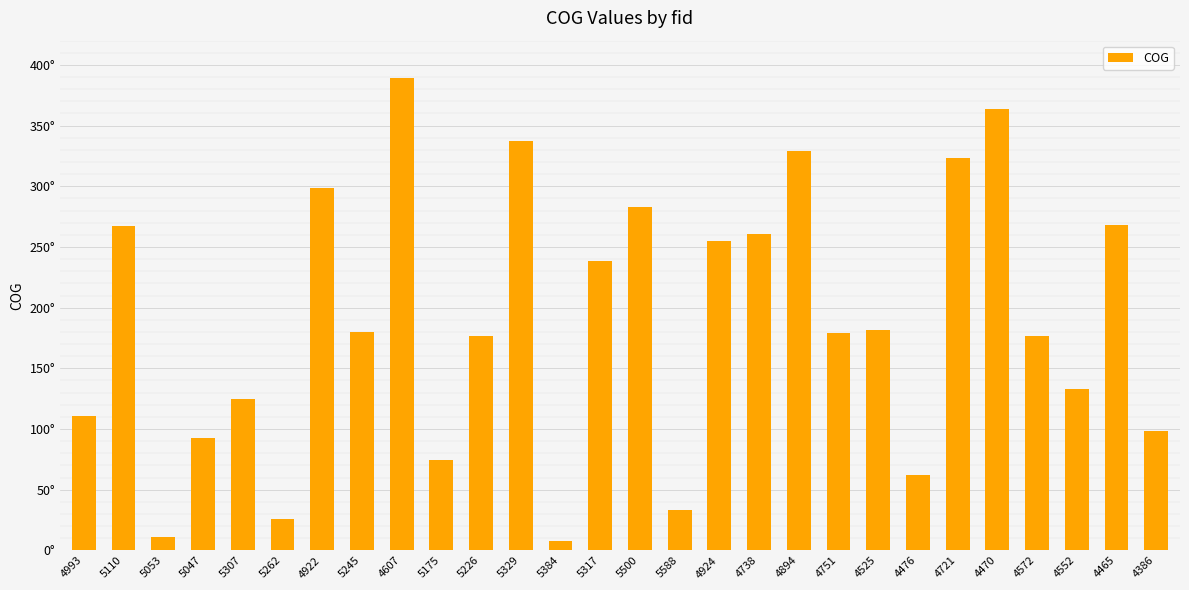

Does the chart contain stacked bars?

No